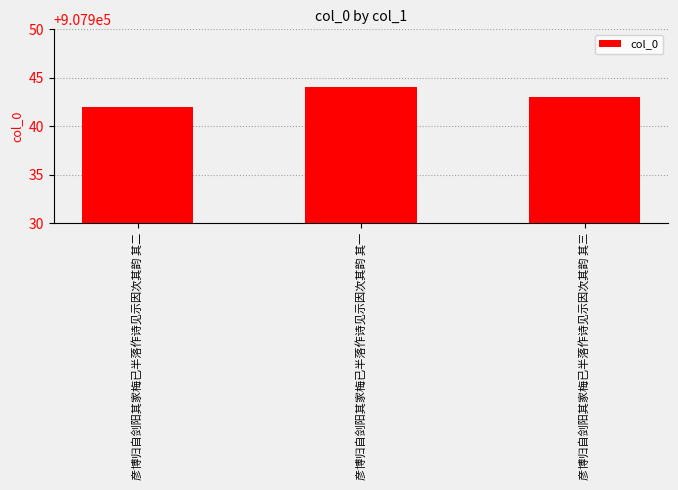

Is it true that the value at 彦博归自剑阳其家梅已半落作诗见示因次其韵 其三 is 1270128?

False